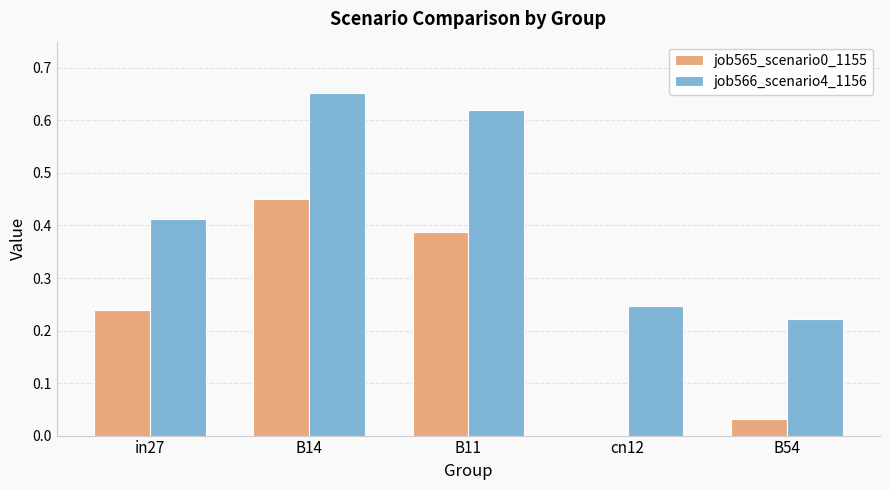

At which category does the chart reach its peak across all series?

B14